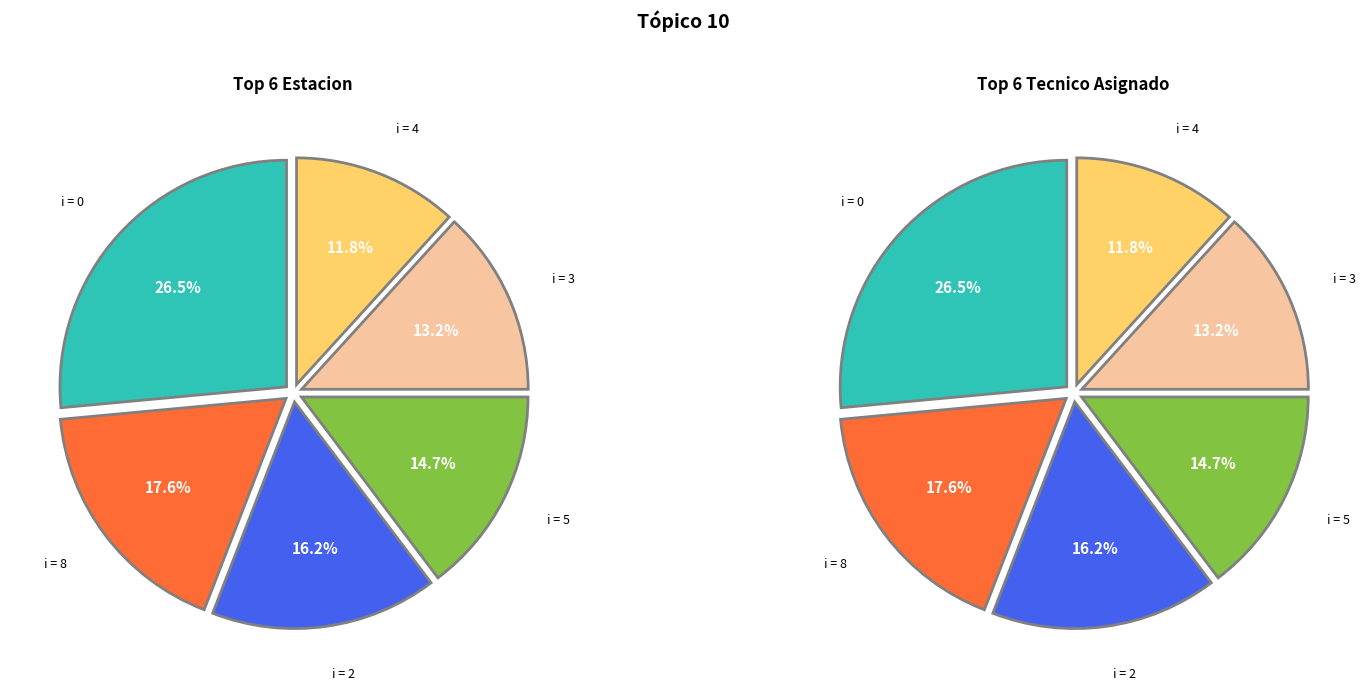

Does 0 represent more than half of the total?

No